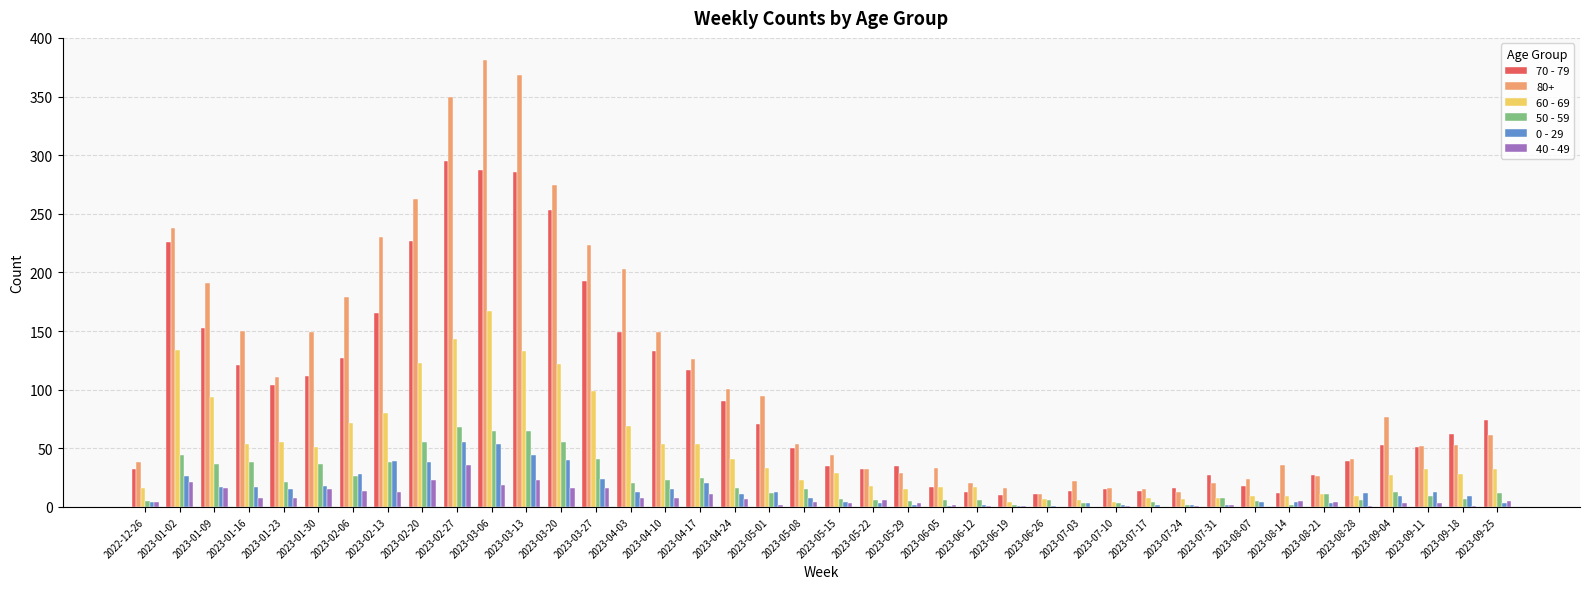

How many groups of bars are there?

40